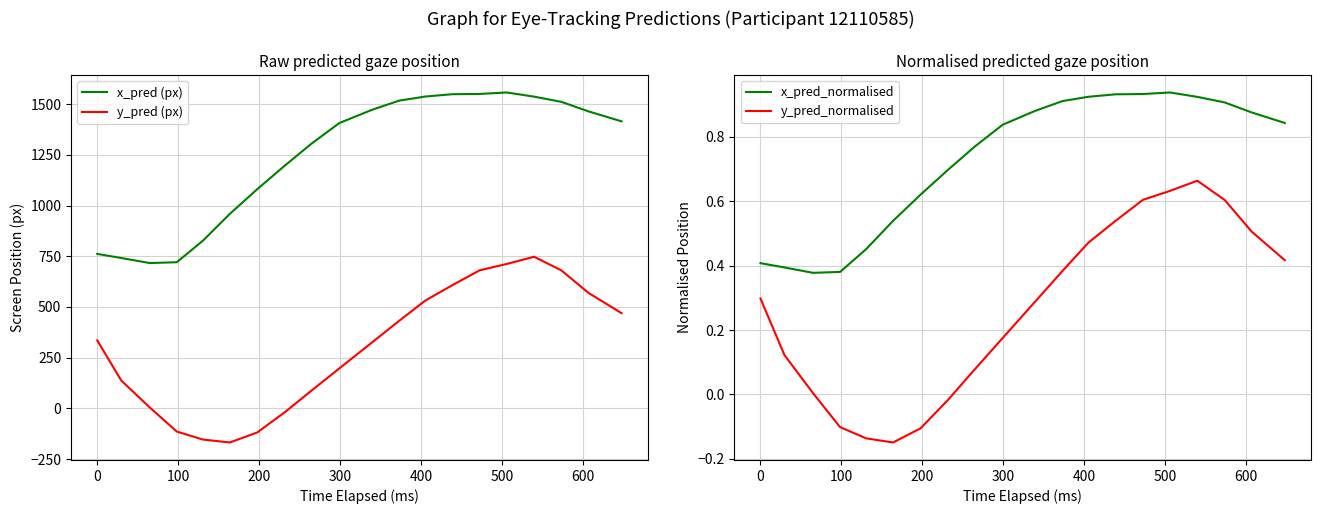

How many lines are shown in the chart?

4